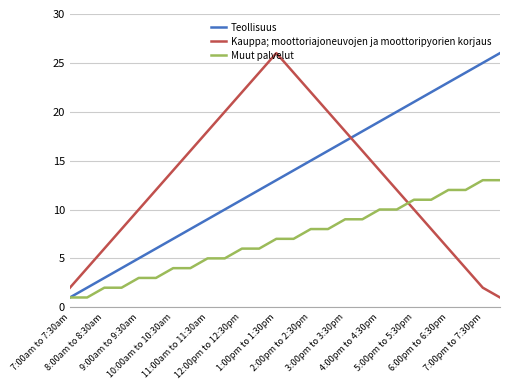

True or false: Teollisuus and Kauppa; moottoriajoneuvojen ja moottoripyorien korjaus intersect in this chart.

True